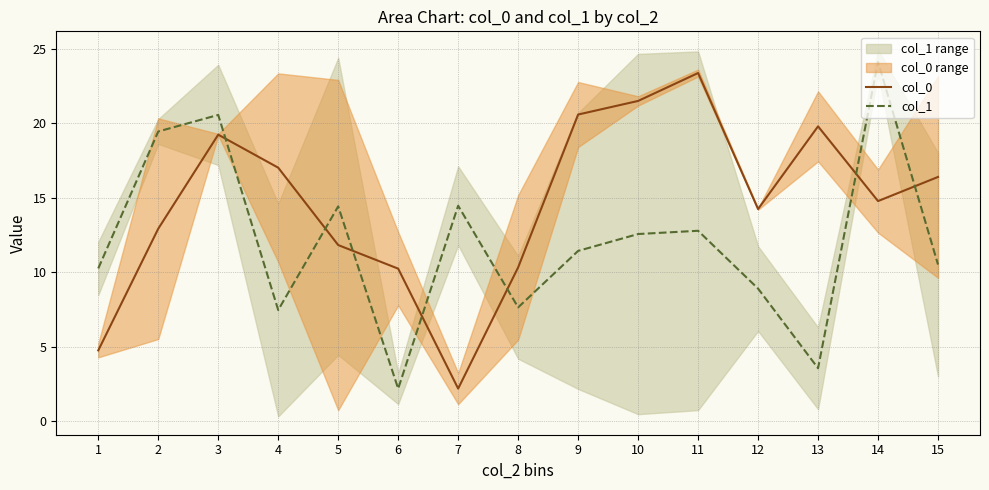

What is the maximum value for col_1?

24.1